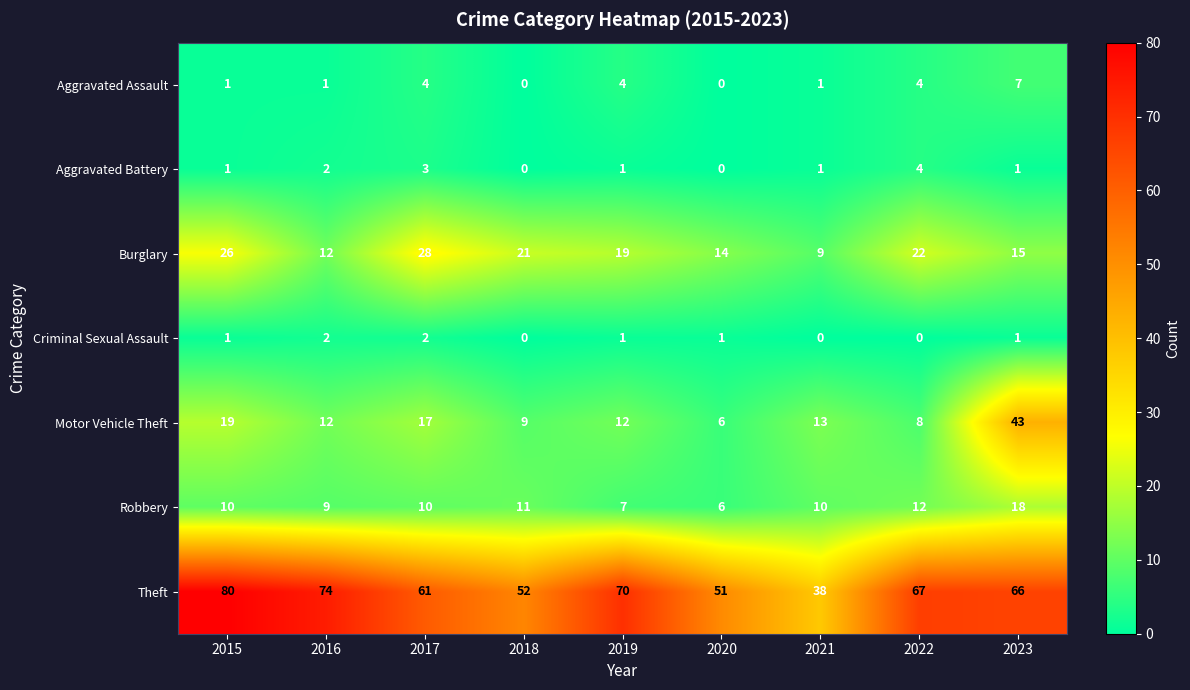

The value of Motor Vehicle Theft at 2017 is 4. True or false?

False